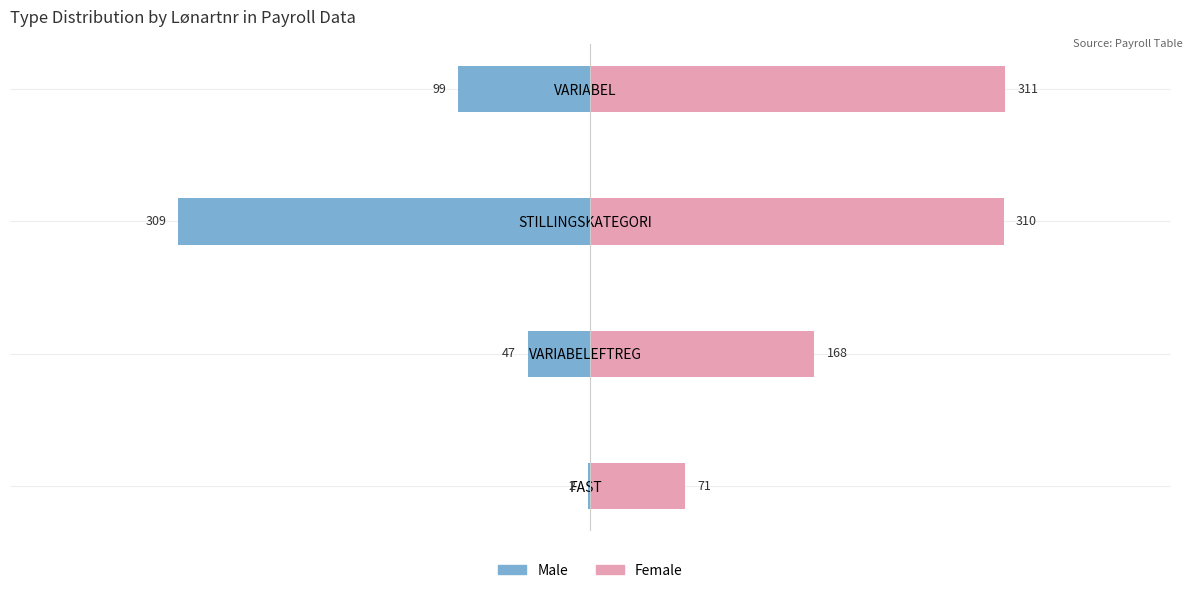

What are all the series names shown in the legend?

Male, Female